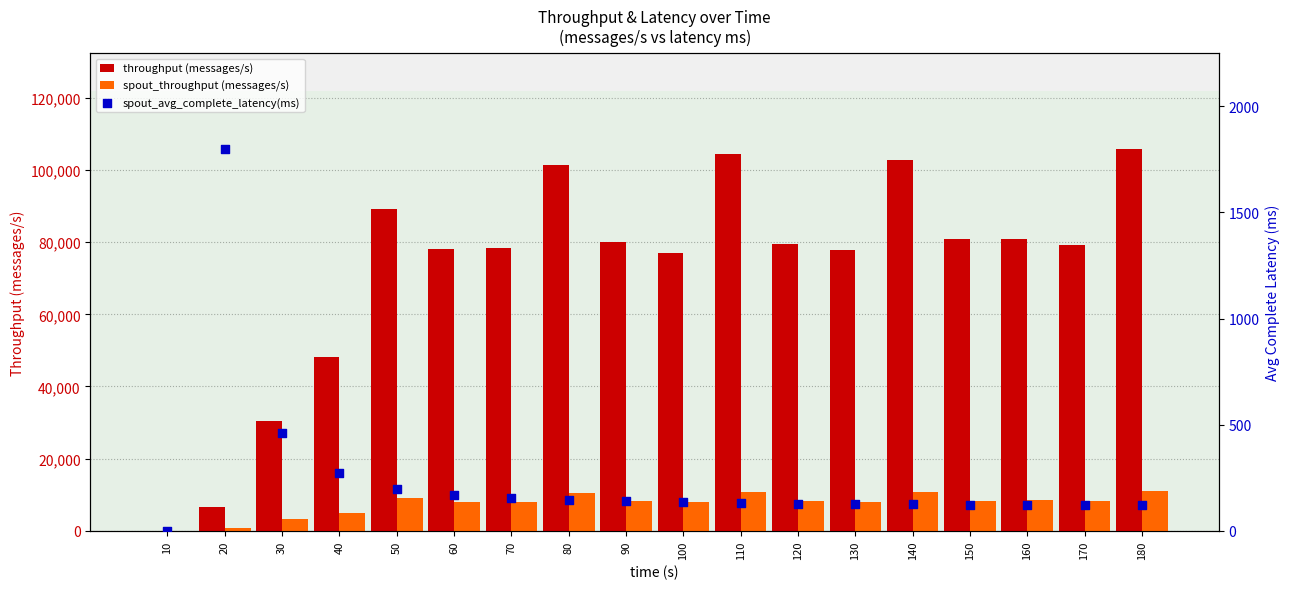

Is the value of spout_avg_complete_latency(ms) at 30 greater than the value of spout_throughput (messages/s) at 100?

No